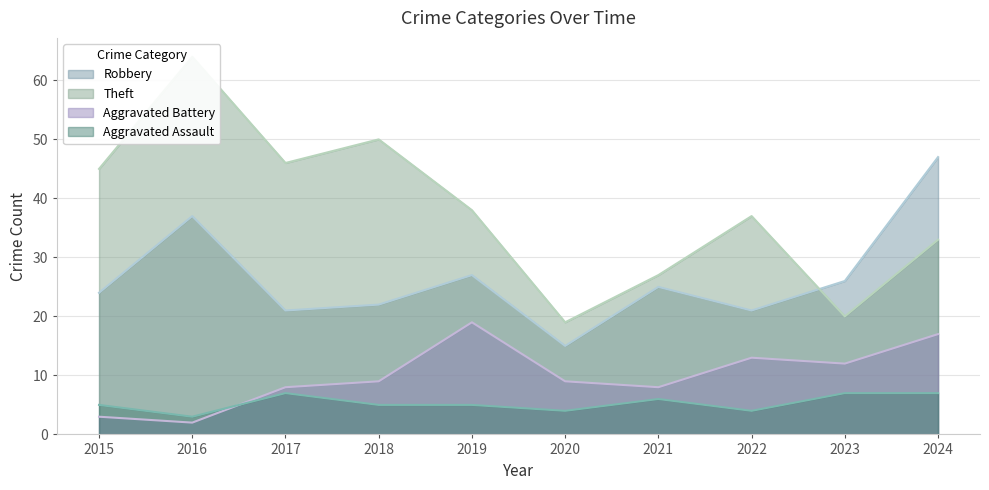

What is the difference between the highest and lowest values at 2019?

33